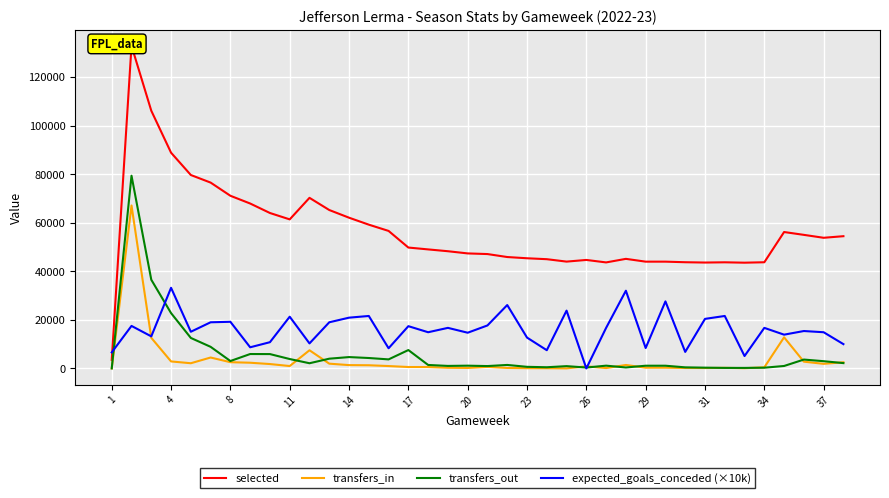

What is the highest value of the expected_goals_conceded (×10k) series?

33200.0